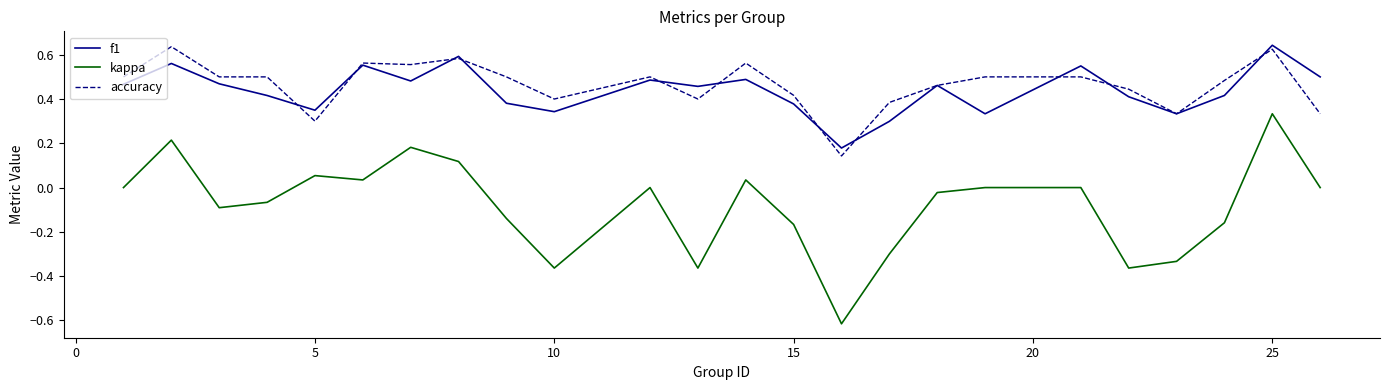

True or false: kappa and accuracy cross at least once.

False